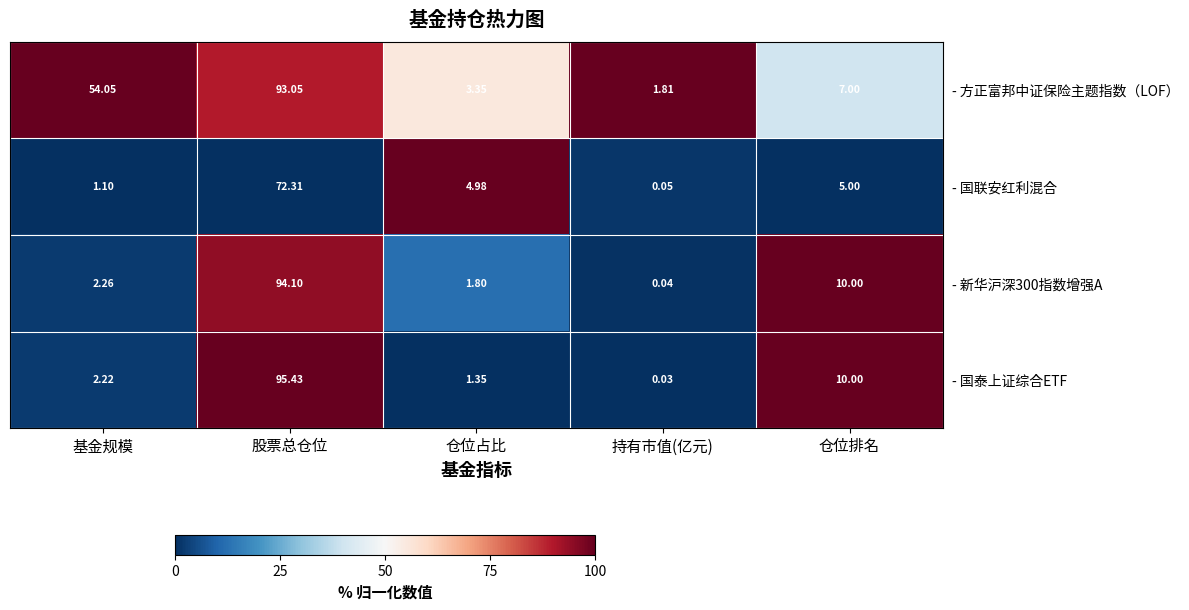

Which series changed the most between 持有市值(亿元) and 仓位排名?

- 国泰上证综合ETF